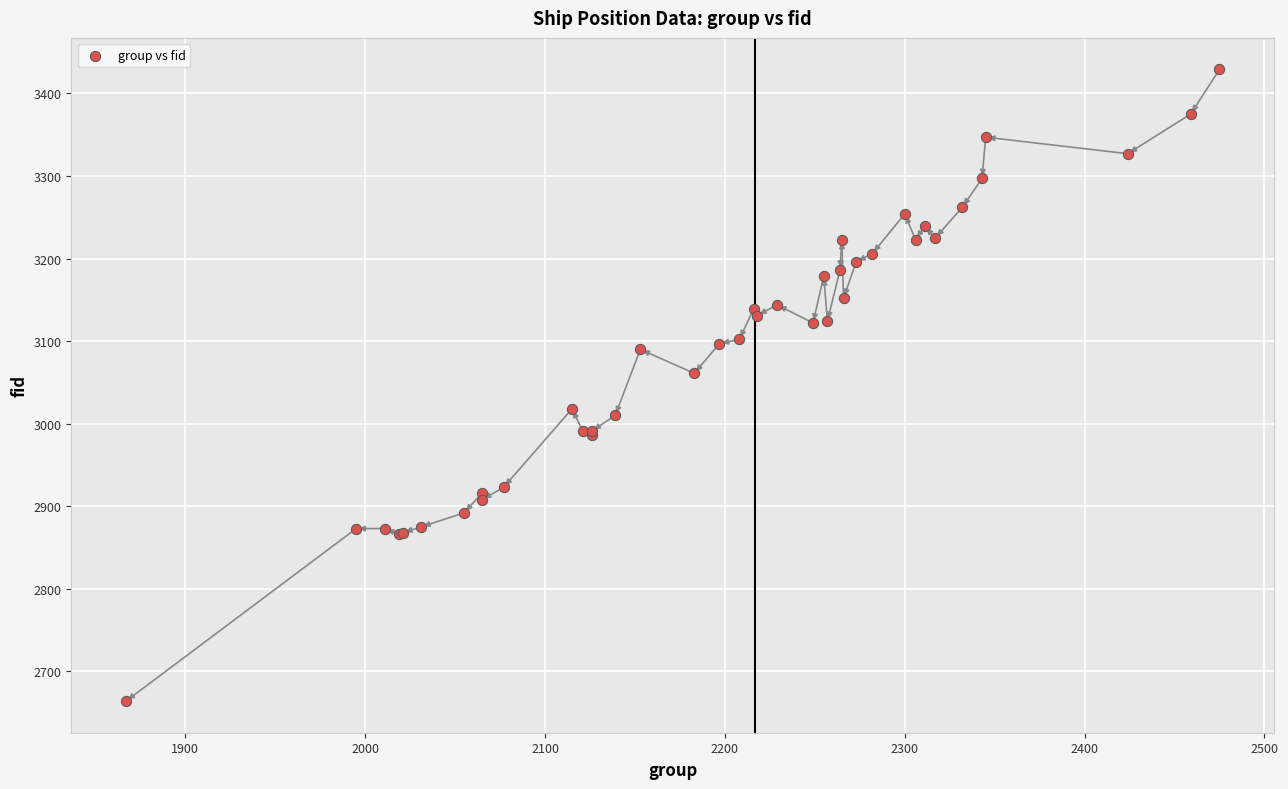

What Y value in the scatter plot is closest to 3046?

3061